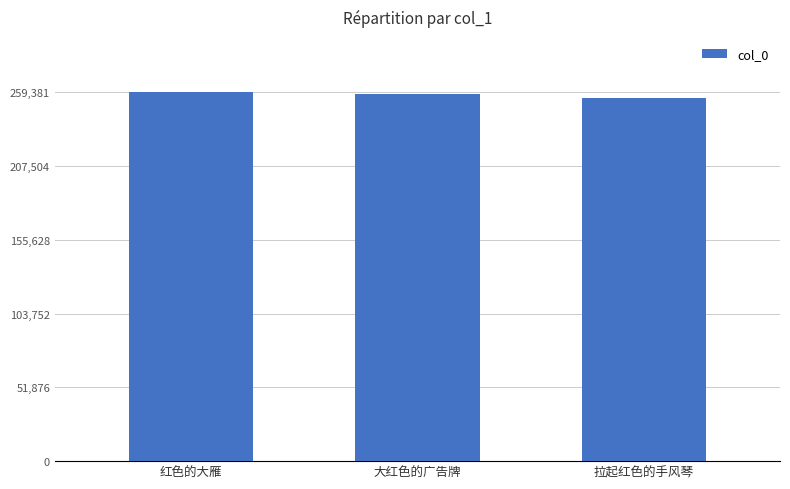

True or false: the data shows 356406 at 大红色的广告牌.

False